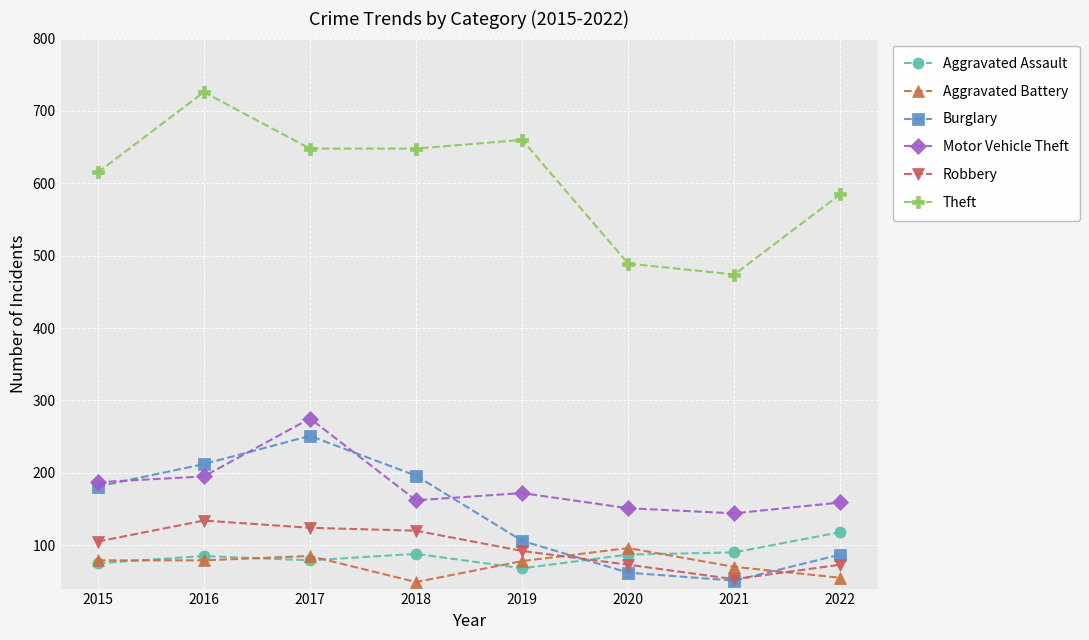

List the series in order of their peak value, lowest first.

Aggravated Battery, Aggravated Assault, Robbery, Burglary, Motor Vehicle Theft, Theft